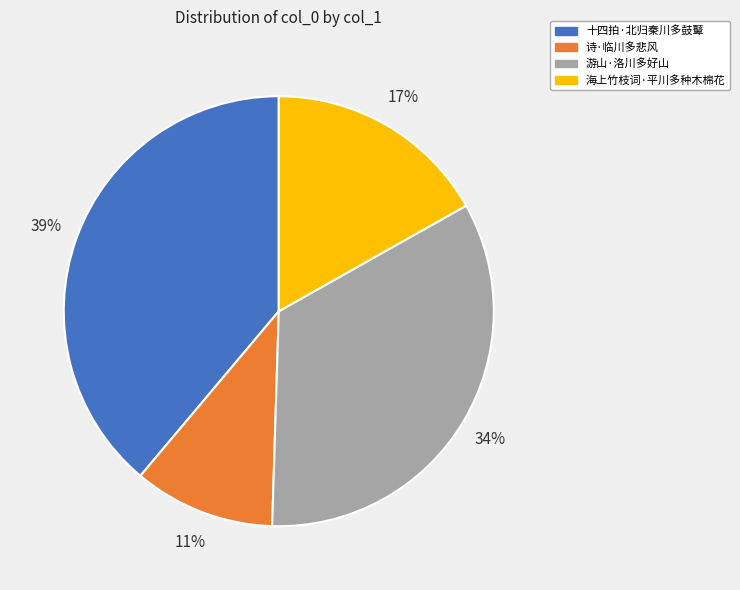

Which has a higher value, 游山·洛川多好山 or 诗·临川多悲风?

游山·洛川多好山